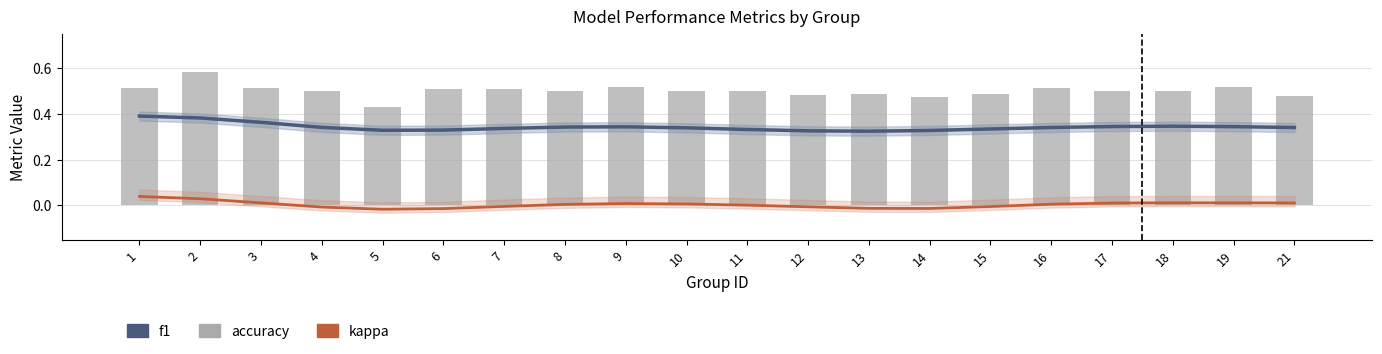

At which label does kappa first exceed 0?

1